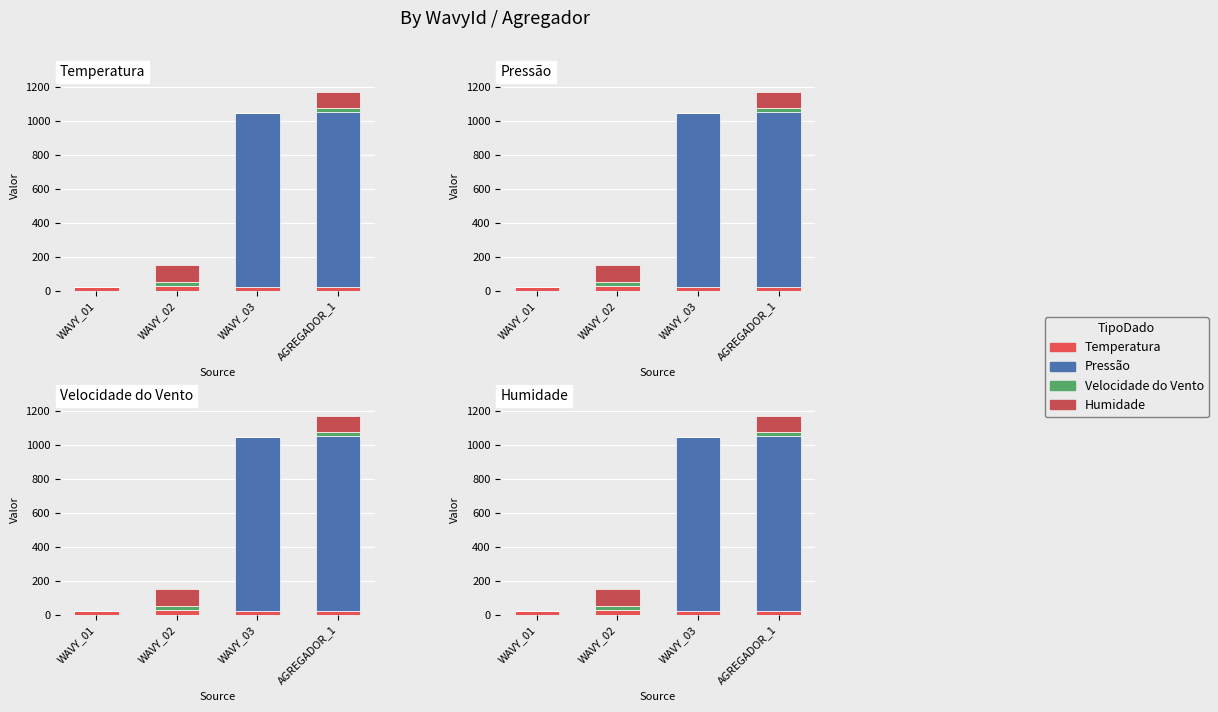

How many values in the Pressão series exceed 1031?

2